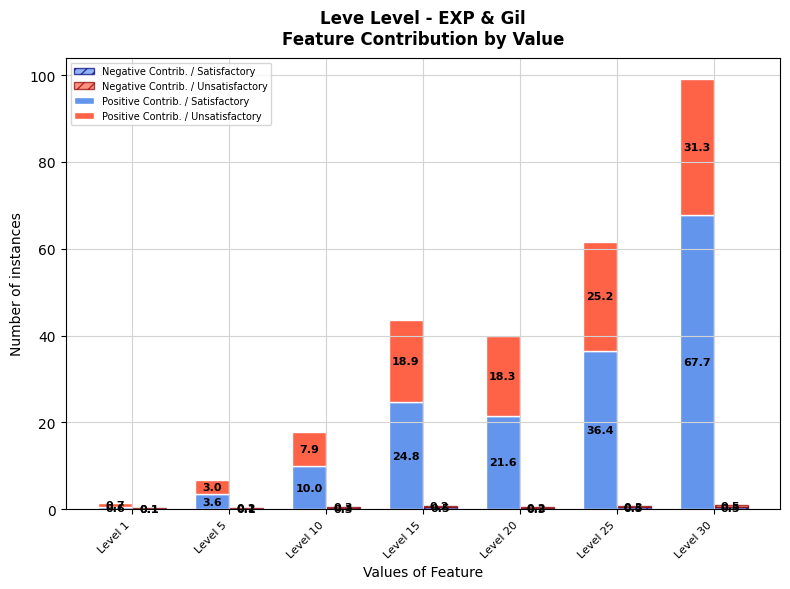

List the labels in order of Negative Contrib. / Satisfactory value, largest first.

Level 15, Level 25, Level 30, Level 10, Level 20, Level 5, Level 1